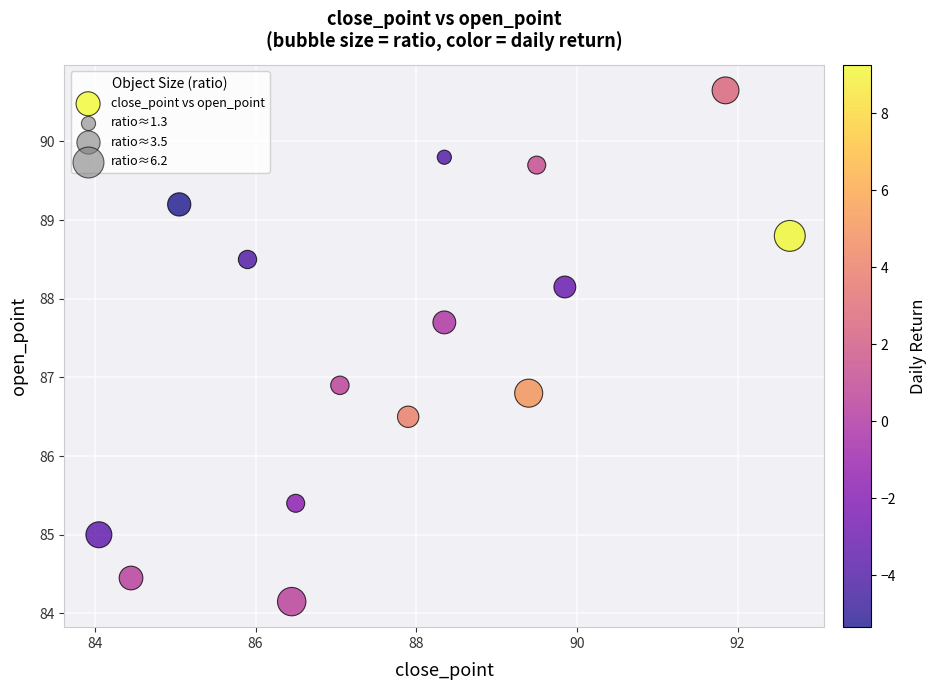

What is the range of Y values (max minus min)?

6.5